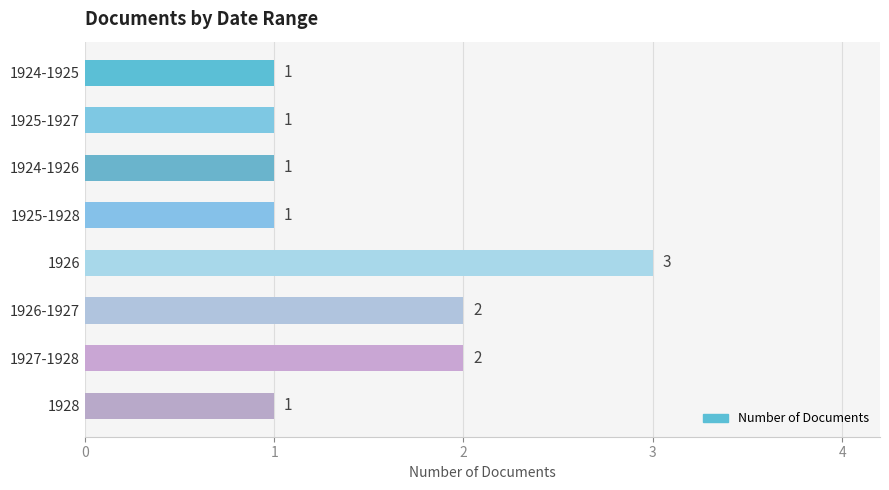

Which category has the highest value across all series?

1926